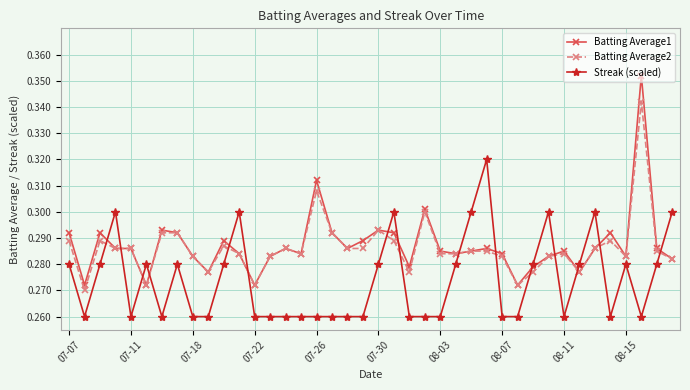

What are all the series names shown in the legend?

Batting Average1, Batting Average2, Streak (scaled)